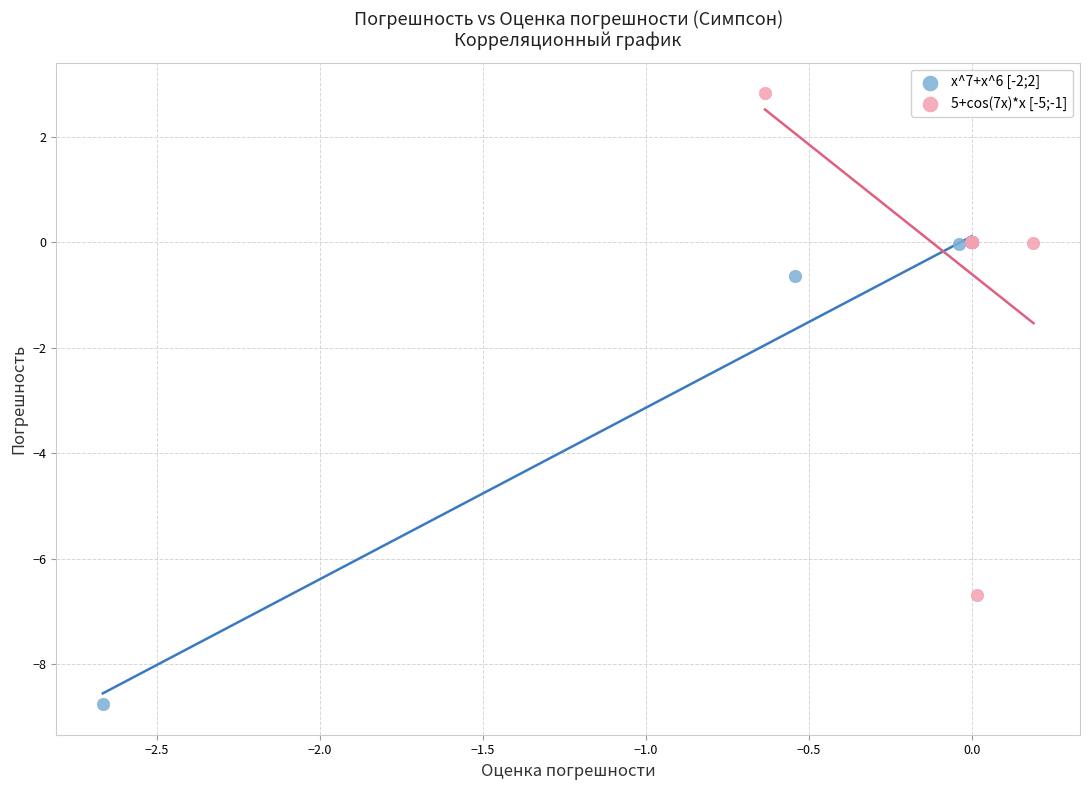

Which series reaches the minimum Y coordinate?

x^7+x^6 [-2;2]